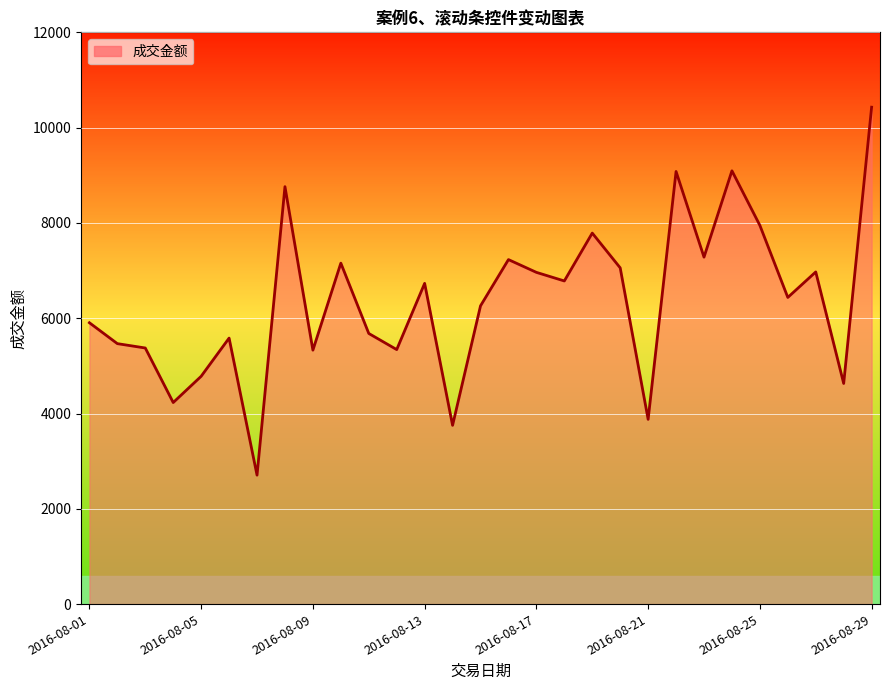

What is the smallest value displayed?

2706.0